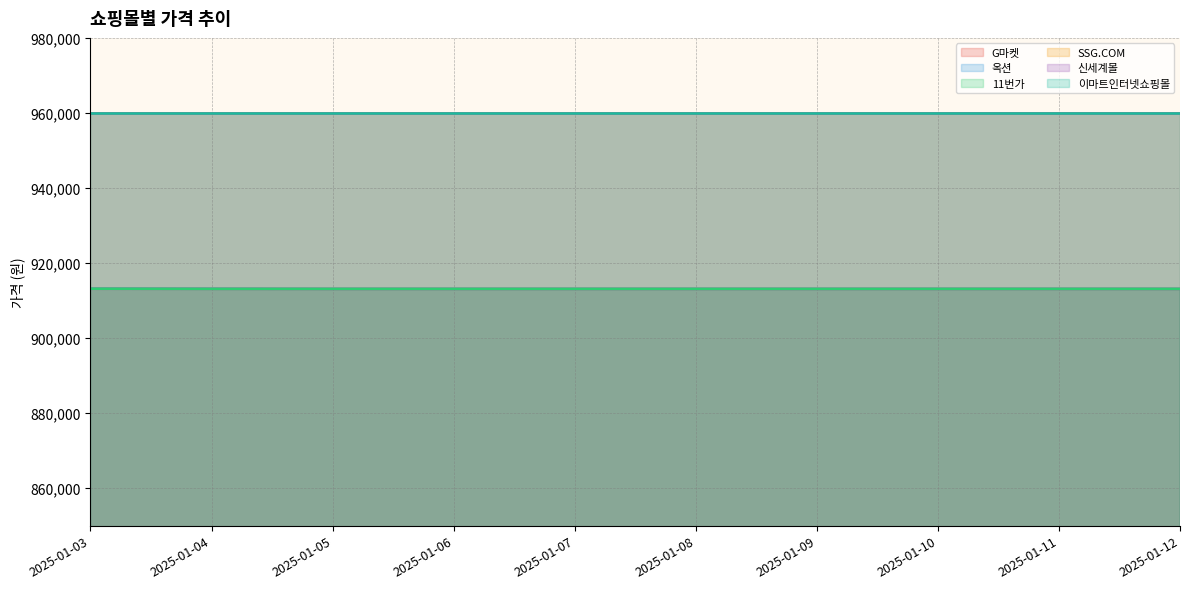

The value of G마켓 at 2025-01-11 is 913090. True or false?

True